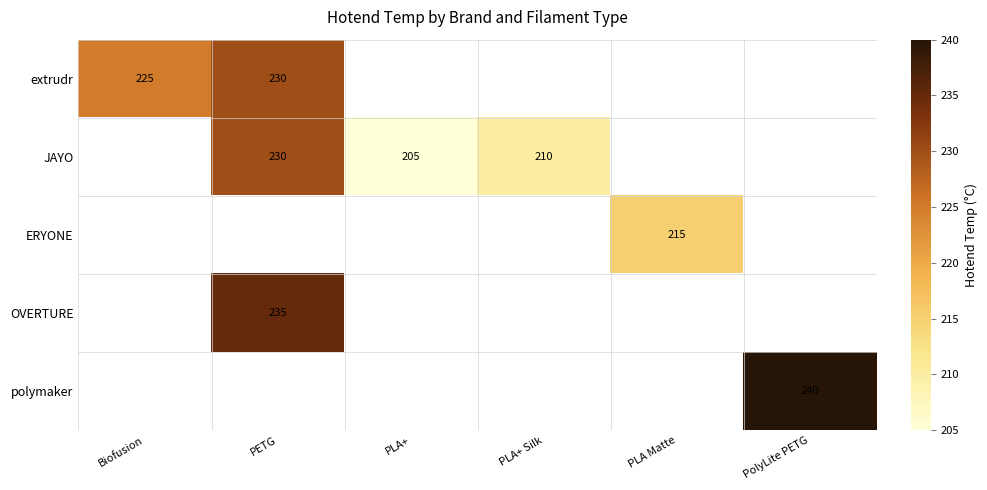

The extrudr series shows 230 at PETG. True or false?

True